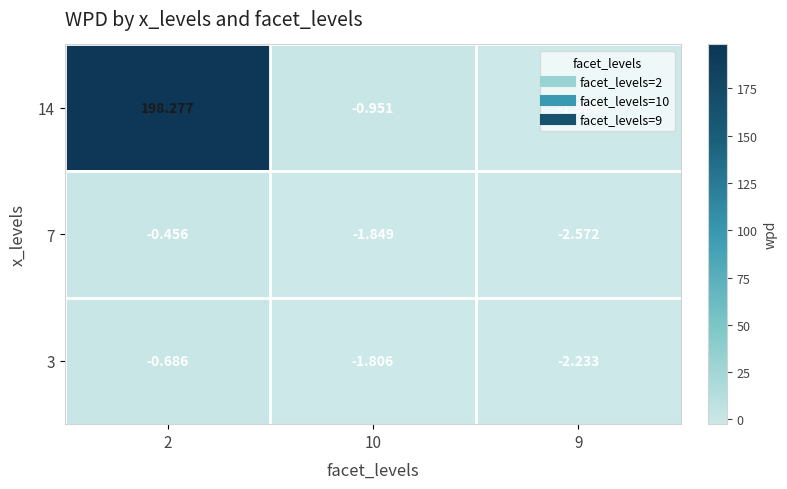

How many data points in 7 are less than -1?

2